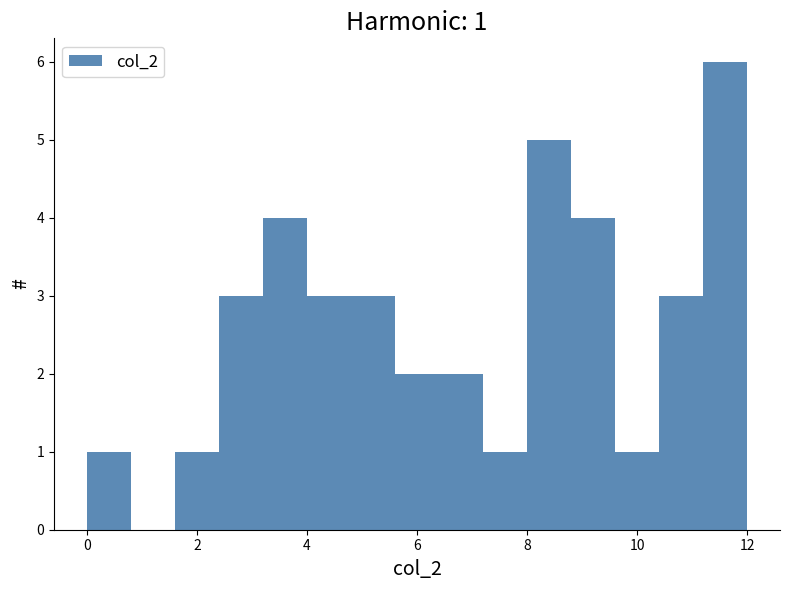

Which range on the x-axis has the tallest bar?

11.2 to 12.0